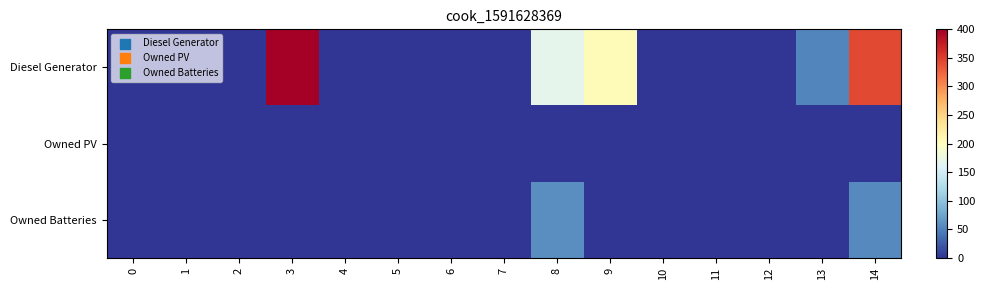

At how many categories does at least one series exceed 269?

2